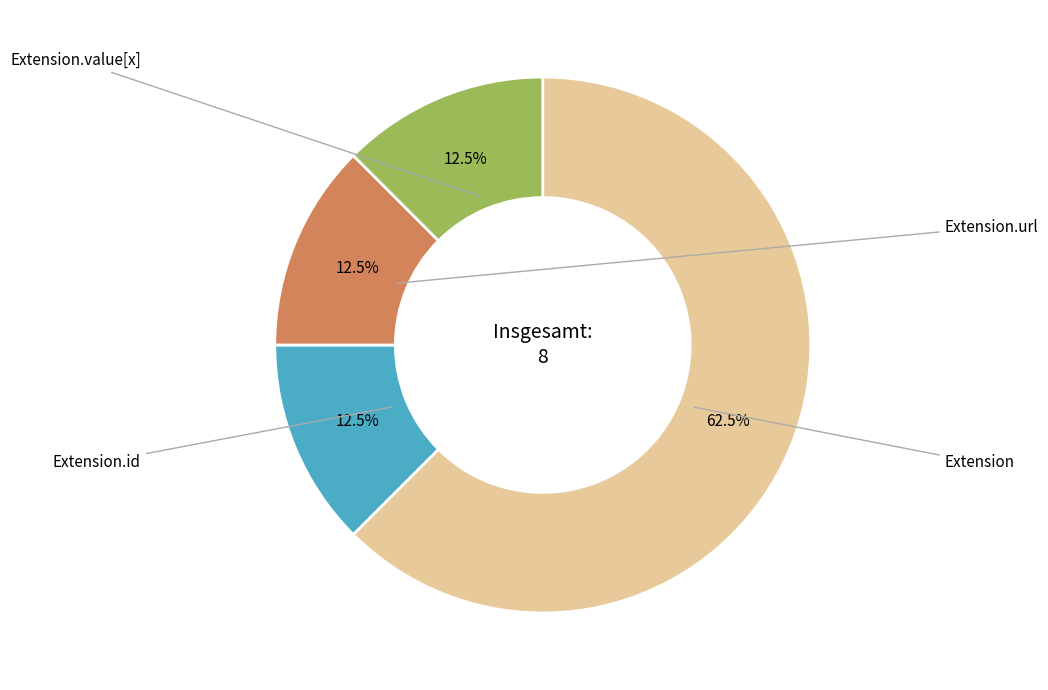

Does any single category account for the majority?

Yes